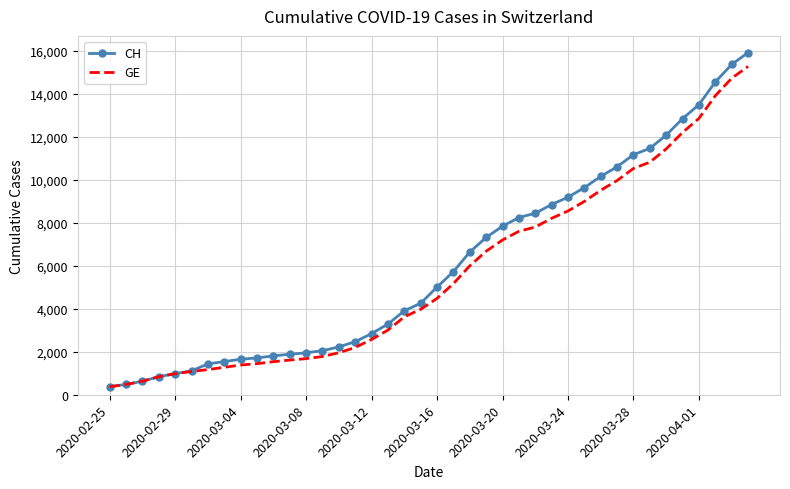

Rank the series by their average value, from lowest to highest.

GE, CH